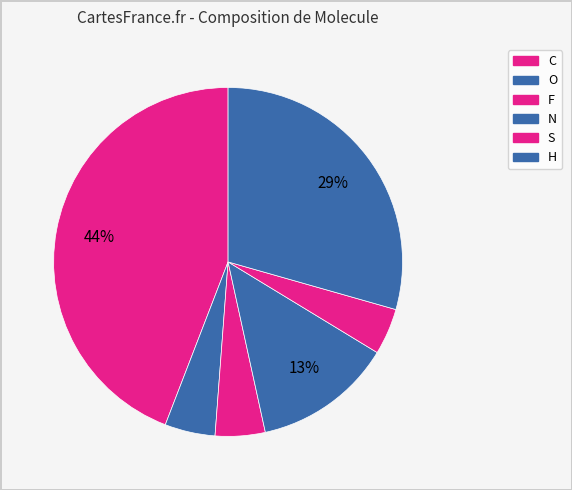

Is it true that O is 19% of the pie?

False